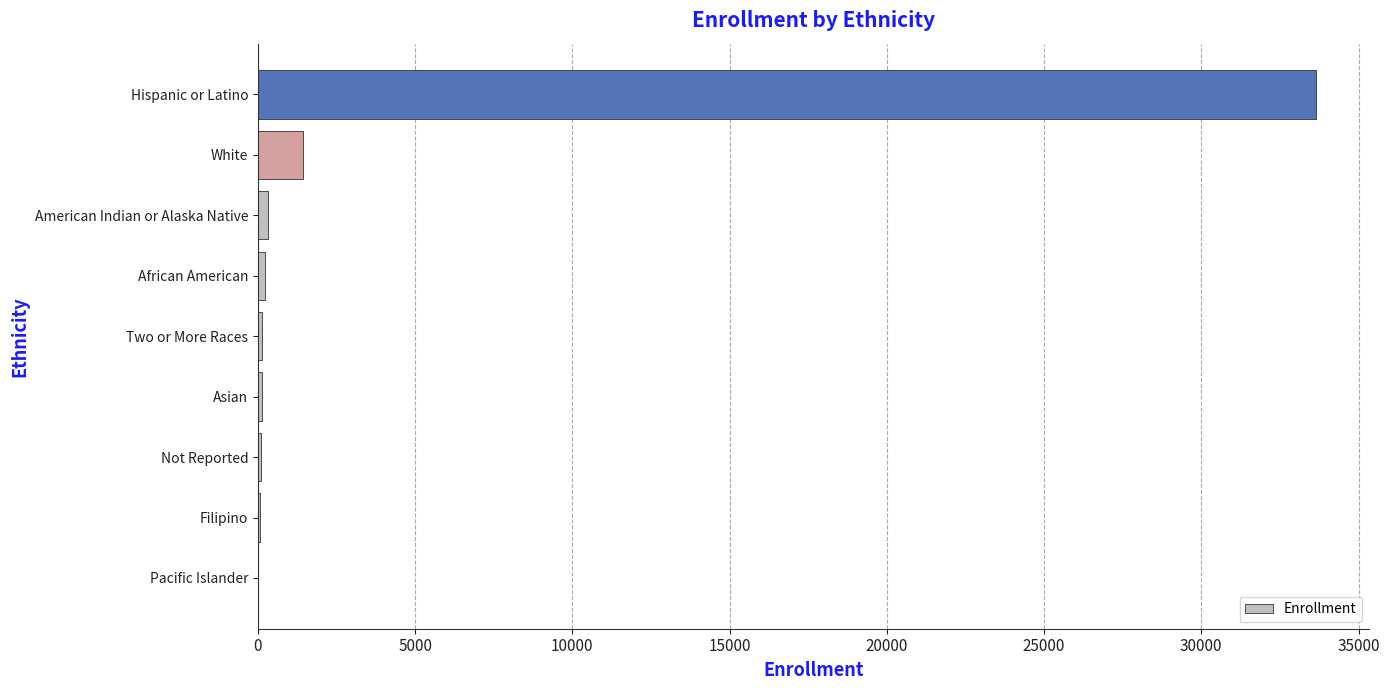

What is the maximum value shown in the chart?

33654